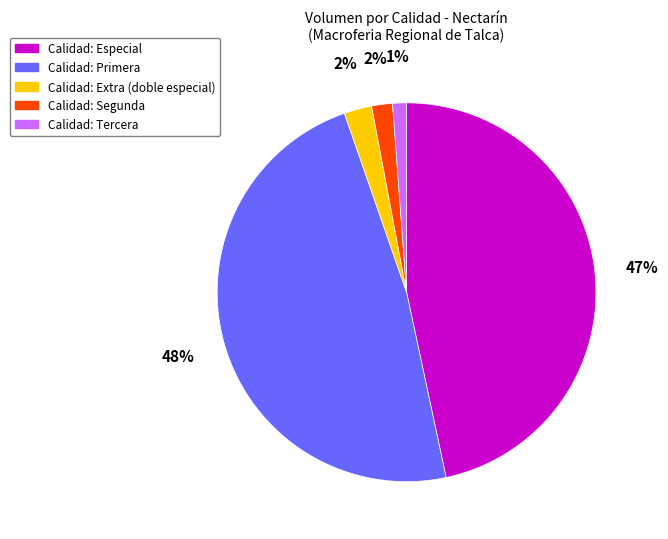

To the nearest percent, what is the average slice percentage?

20%